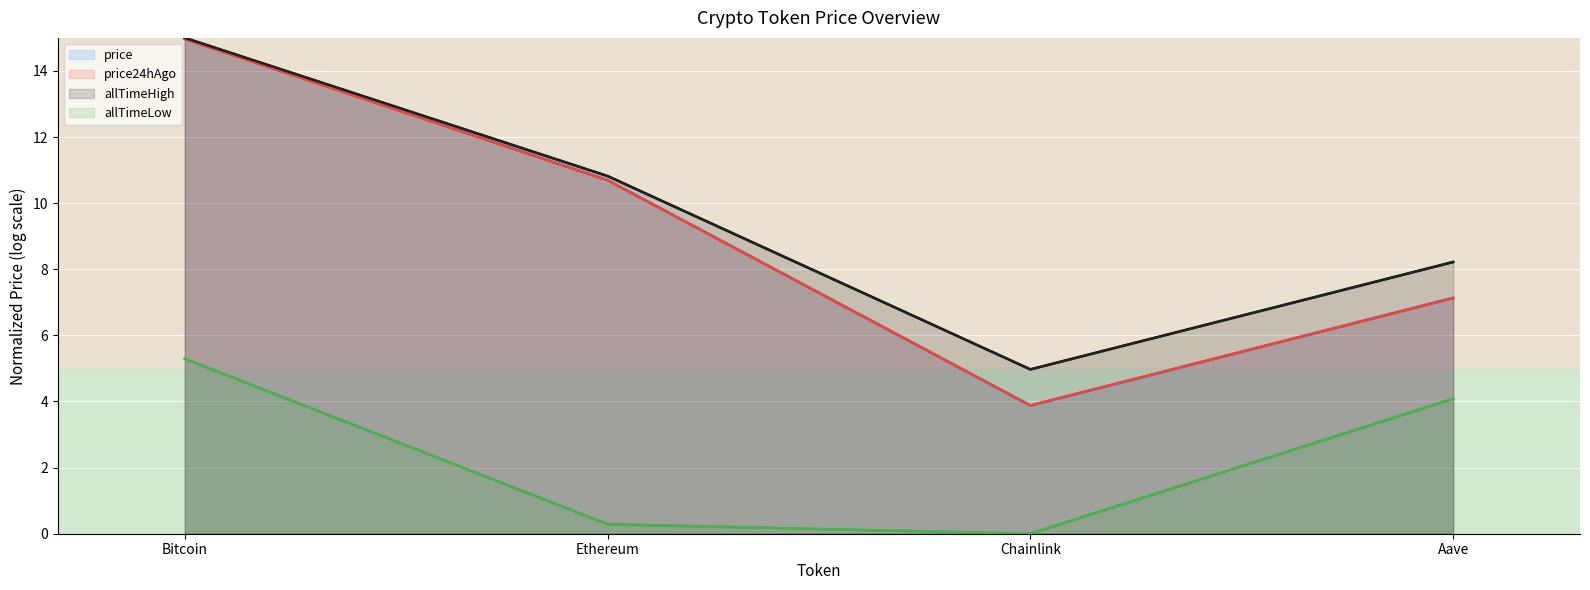

The price24hAgo series shows 4.7 at Ethereum. True or false?

False